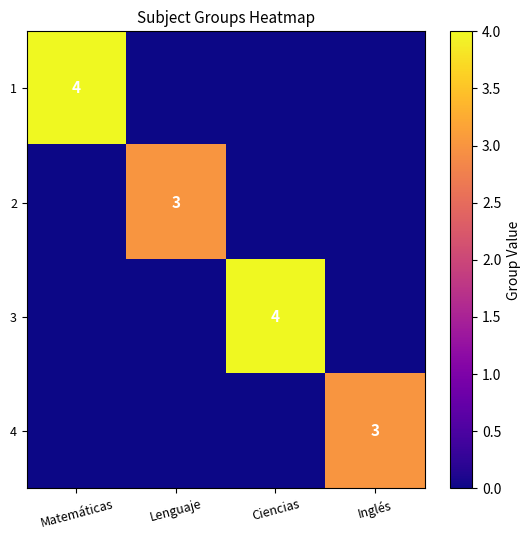

The 3 series shows 4 at Ciencias. True or false?

True